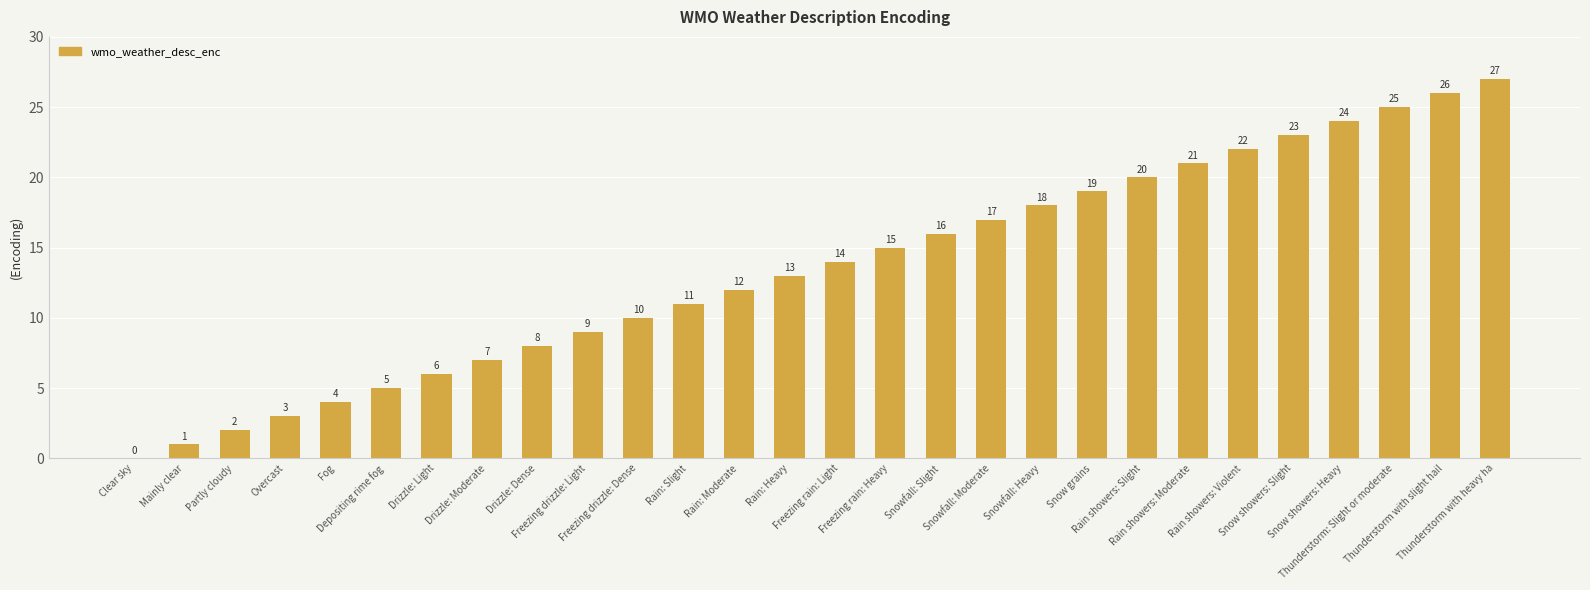

What is the maximum value shown in the chart?

27